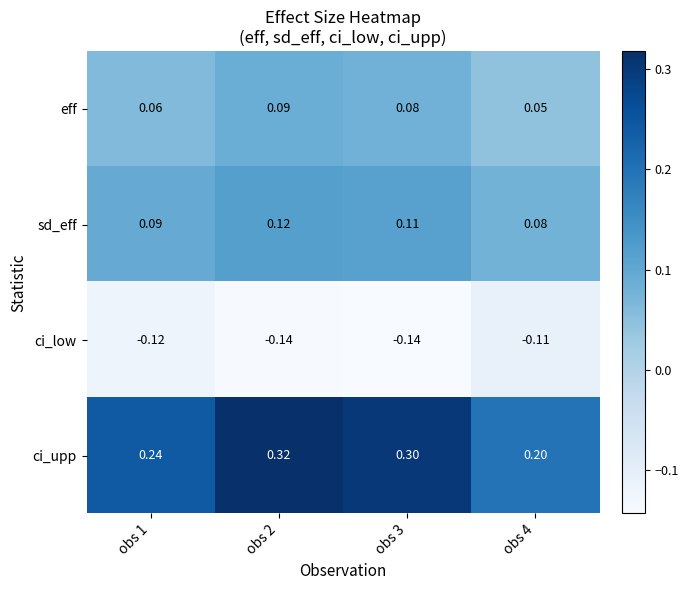

Count the number of data series in this chart.

4